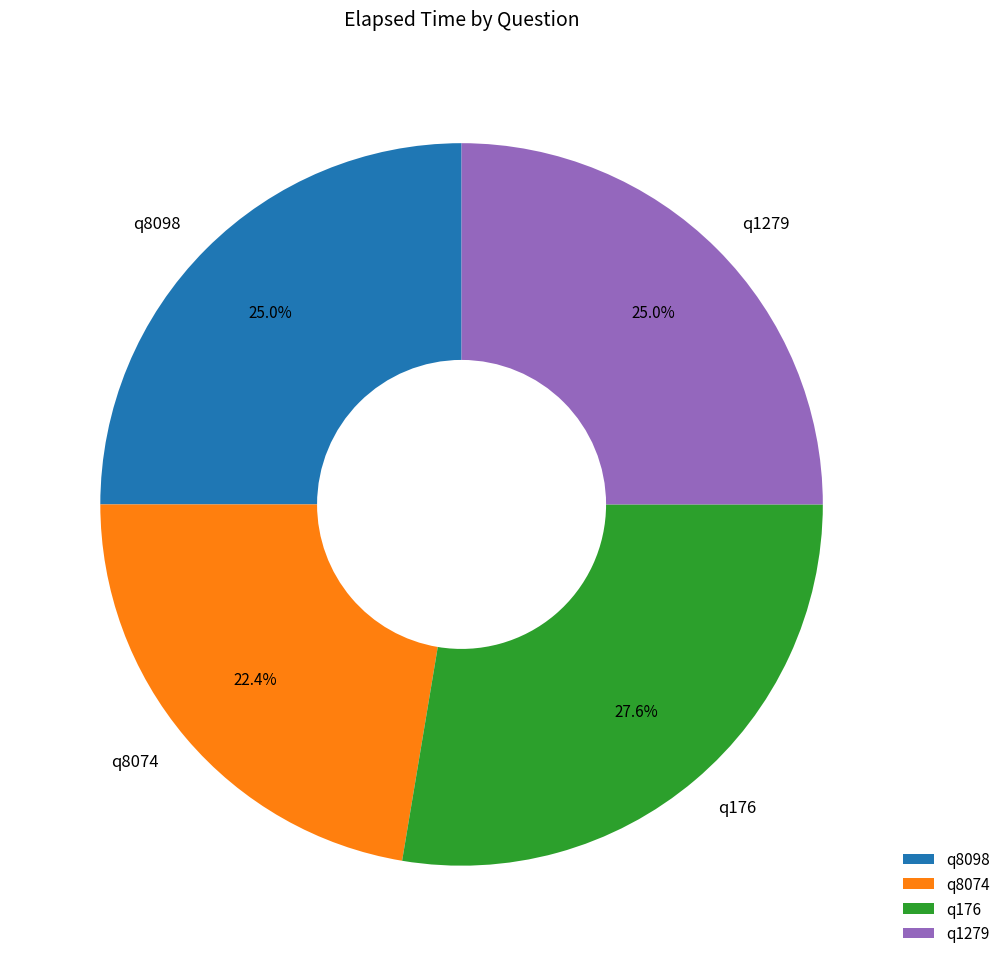

How many slices are in this pie chart?

4